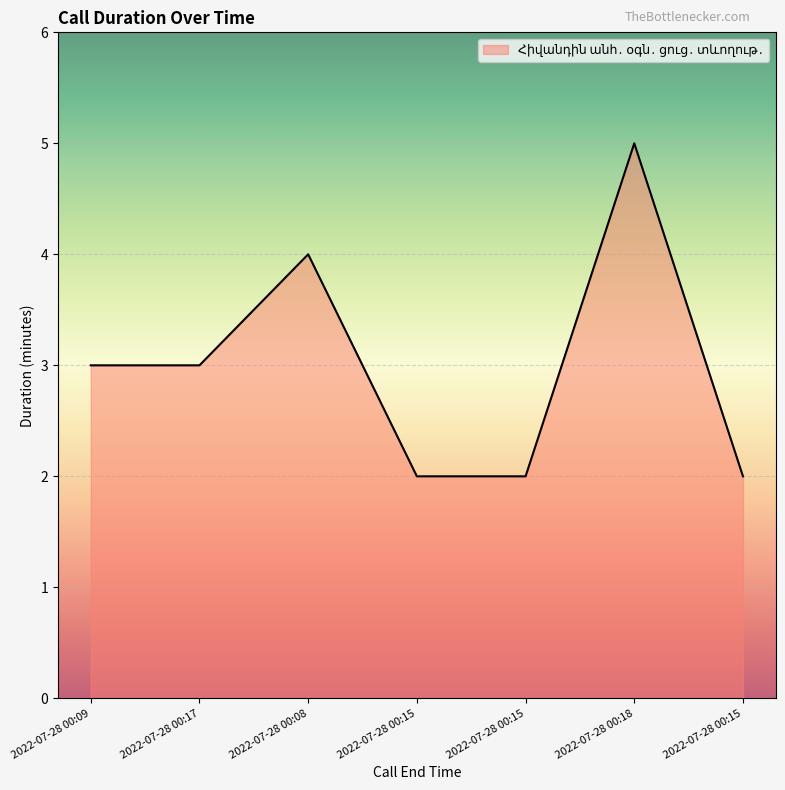

True or false: there are more than 1 points higher than both neighbors.

True